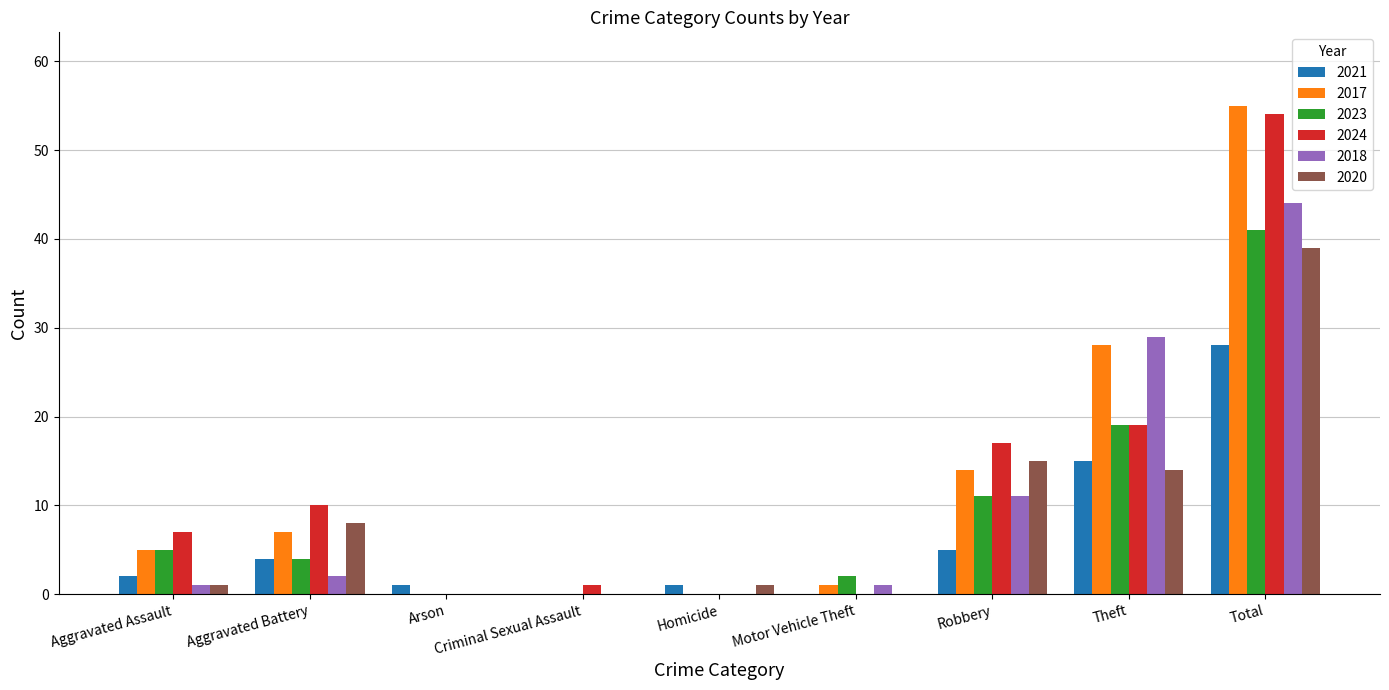

Is the value of 2024 at Motor Vehicle Theft greater than the value of 2023 at Total?

No